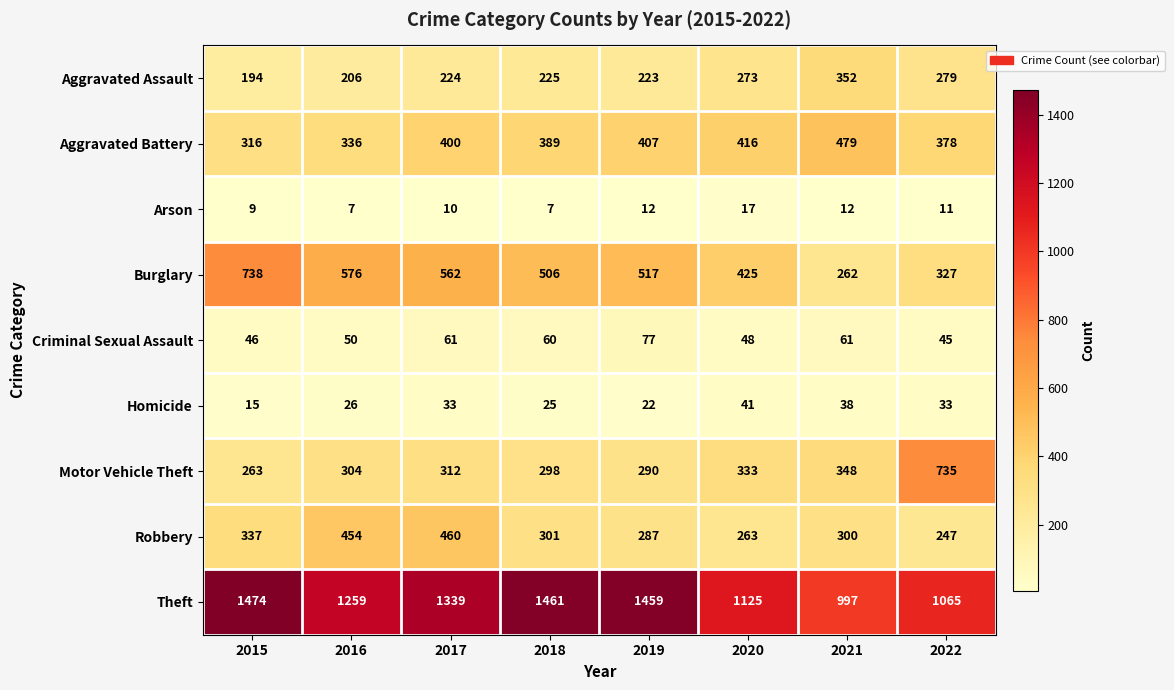

The Criminal Sexual Assault series shows 78 at 2015. True or false?

False